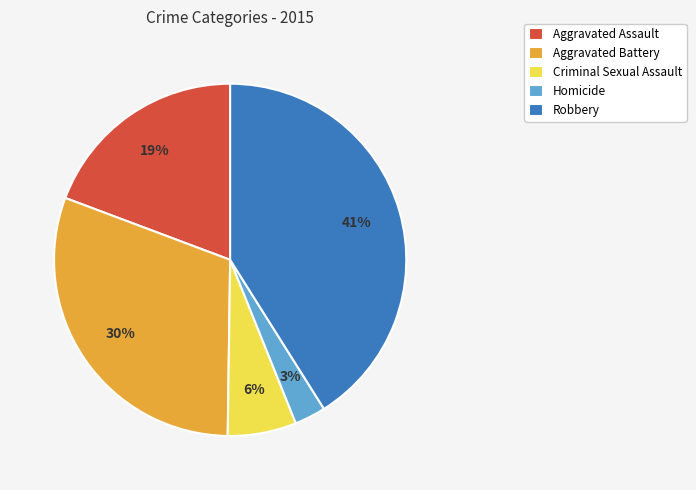

To the nearest percent, what is the combined percentage of Robbery and Homicide?

44%